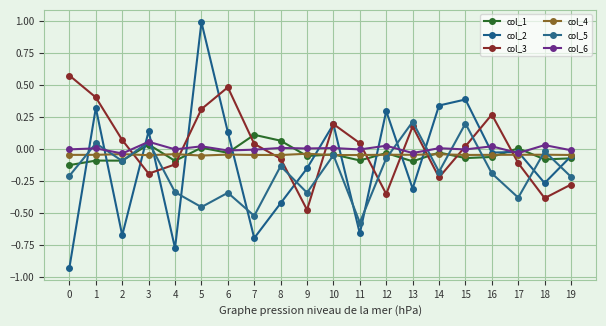

Is it true that col_2 equals -1.0 at 7?

False